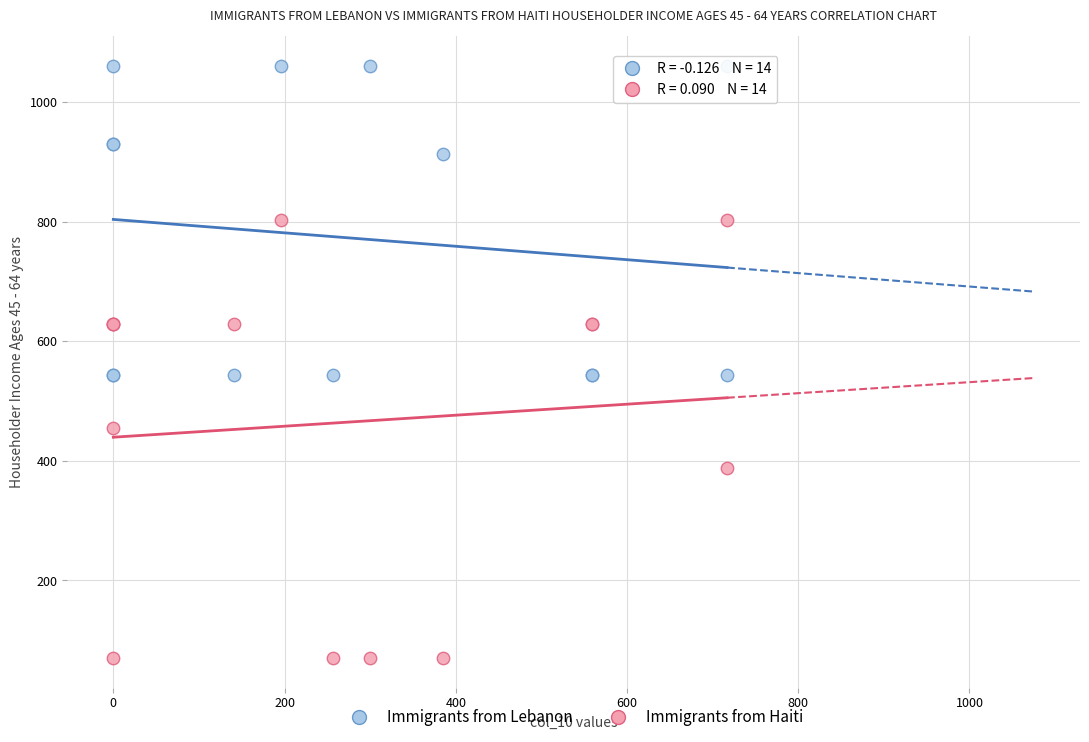

What are all the series names shown in the legend?

Immigrants from Lebanon, Immigrants from Haiti